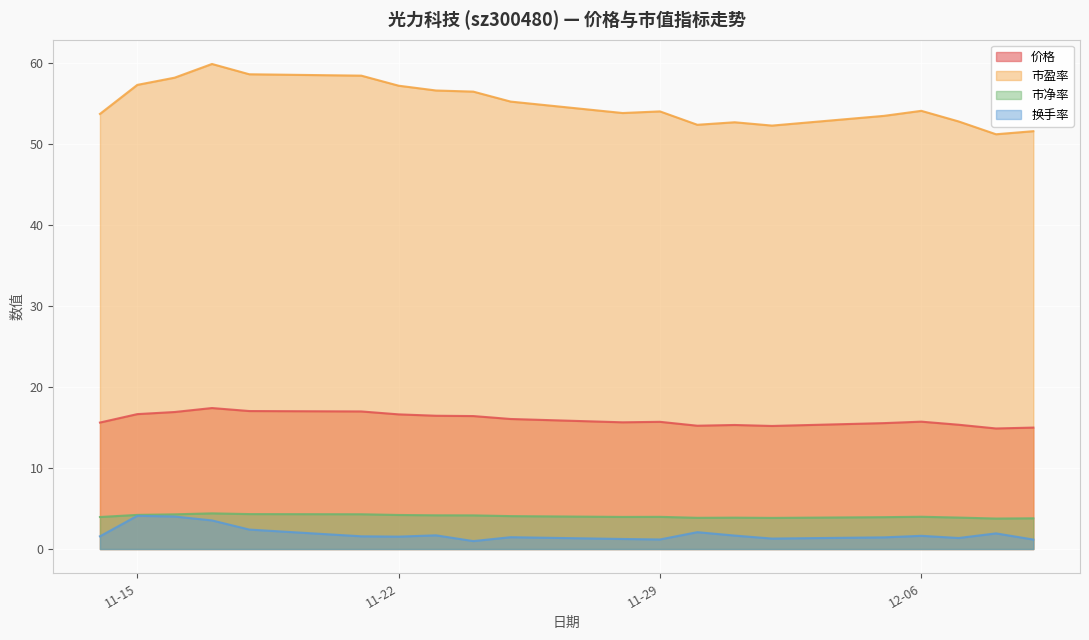

Which series has the widest spread of values?

市盈率